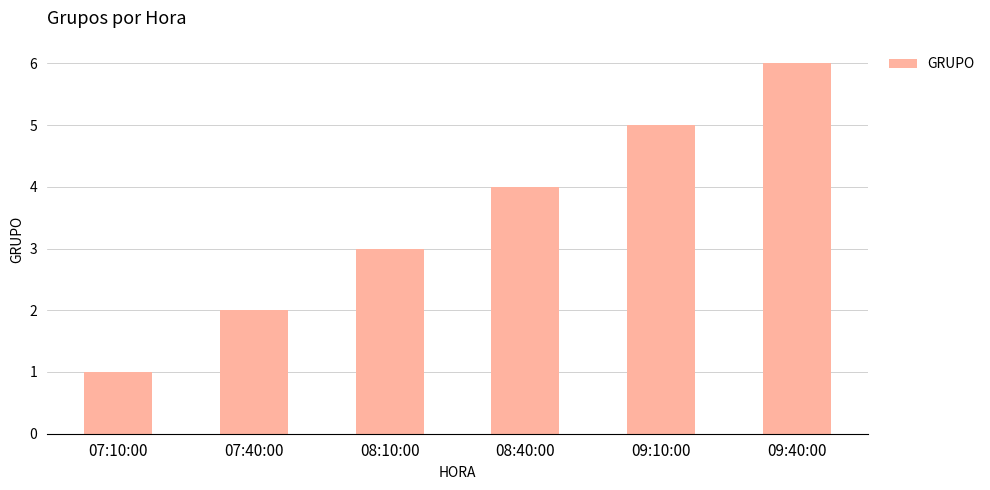

True or false: the data shows 6 at 09:40:00.

True